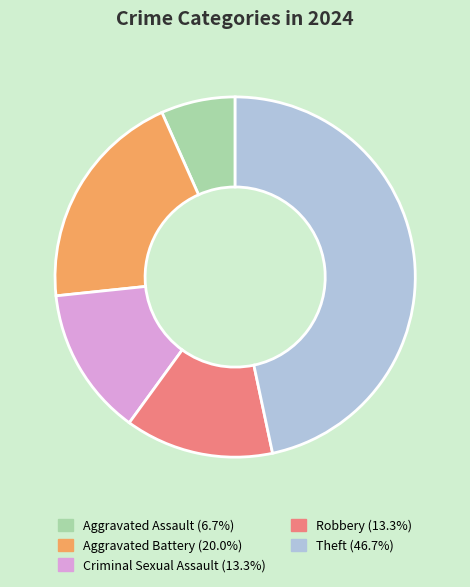

What is the ratio of the value at Criminal Sexual Assault to the value at Aggravated Assault?

2.0